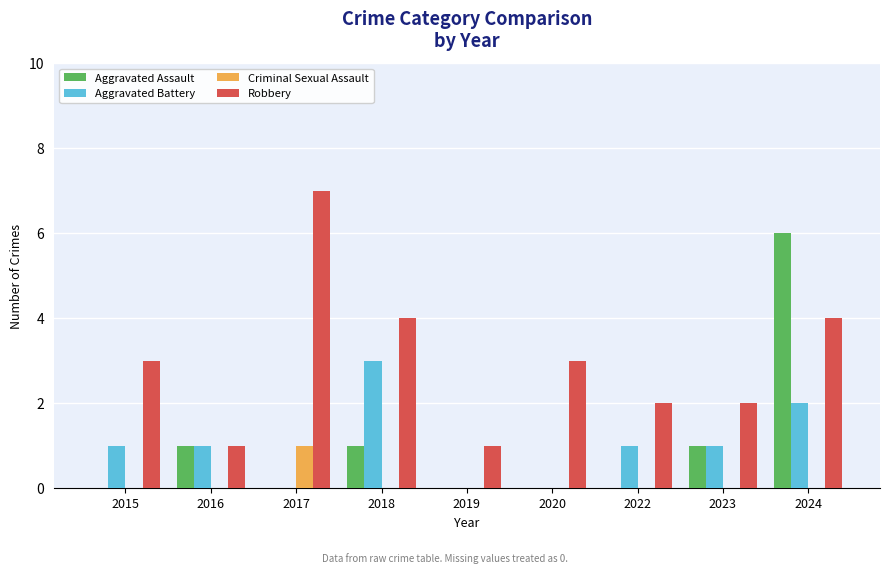

Is it true that Aggravated Battery equals 0 at 2020?

True